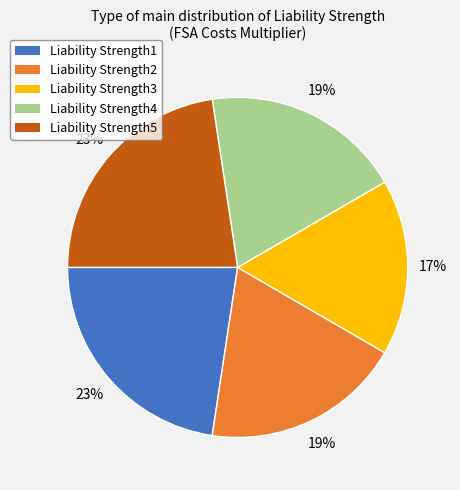

How many segments does this pie chart have?

5